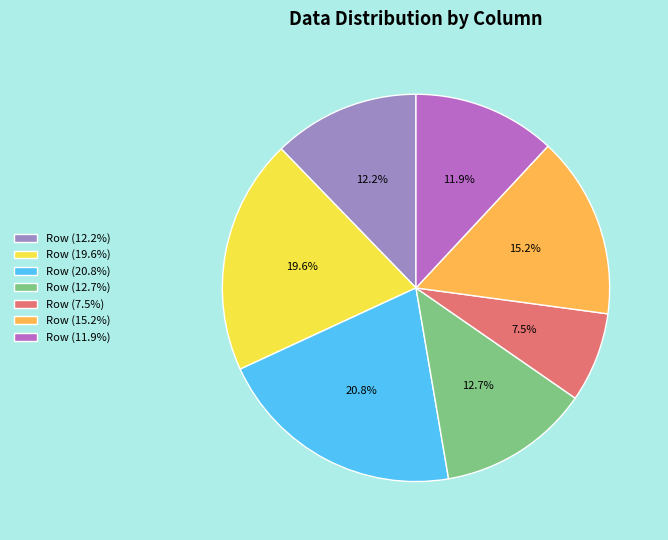

What is the ratio of the value at Row (19.6%) to the value at Row (12.2%)?

1.6